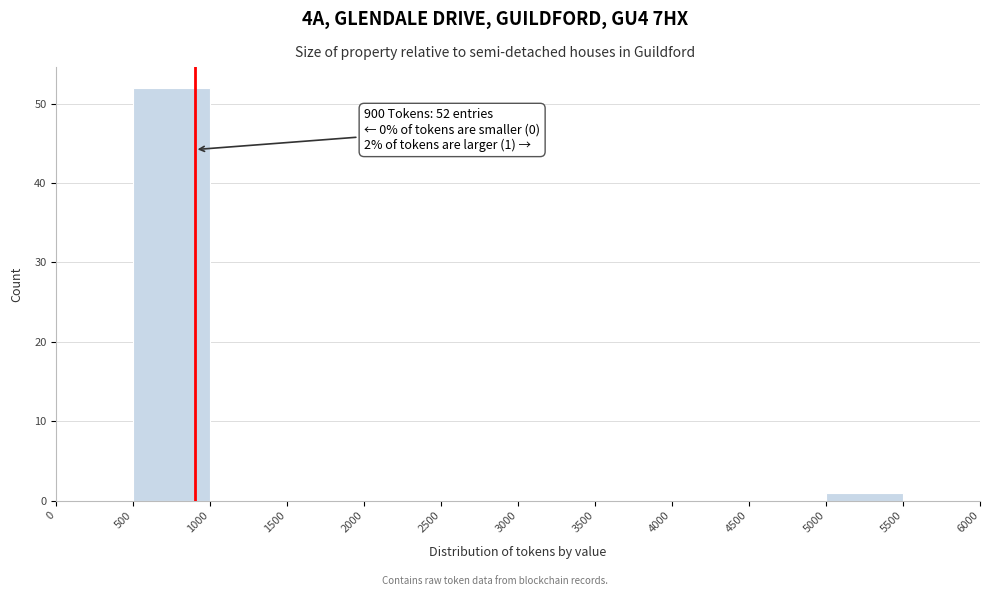

Which range on the x-axis has the tallest bar?

500 to 1000